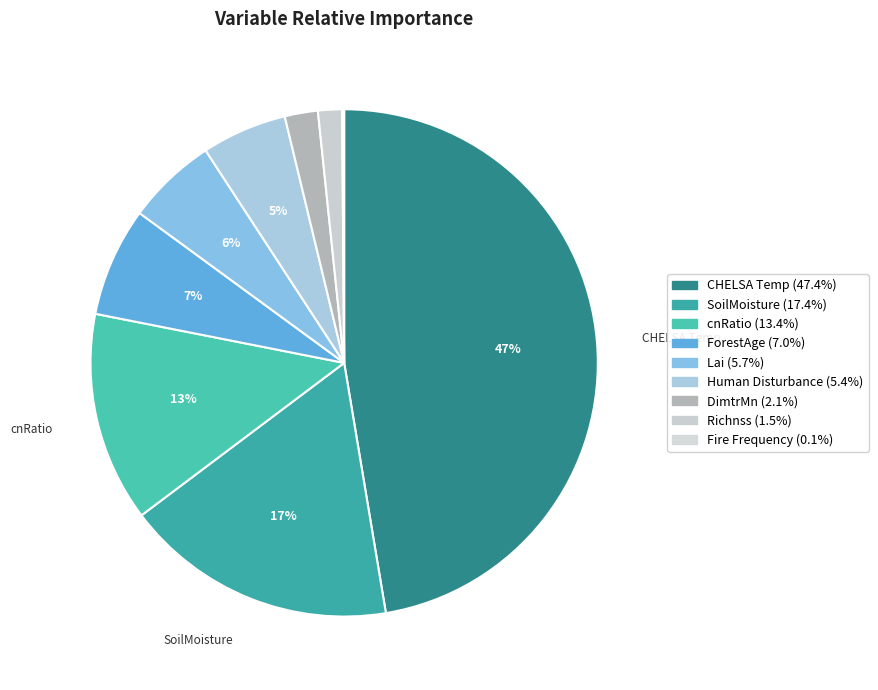

Rank the categories by value from highest to lowest.

CHELSA_Annual_Mean_Temperature, SoilMoisture, cnRatio, ForestAge, Lai, Human_Disturbance, DimtrMn, Richnss, Fire_Frequency